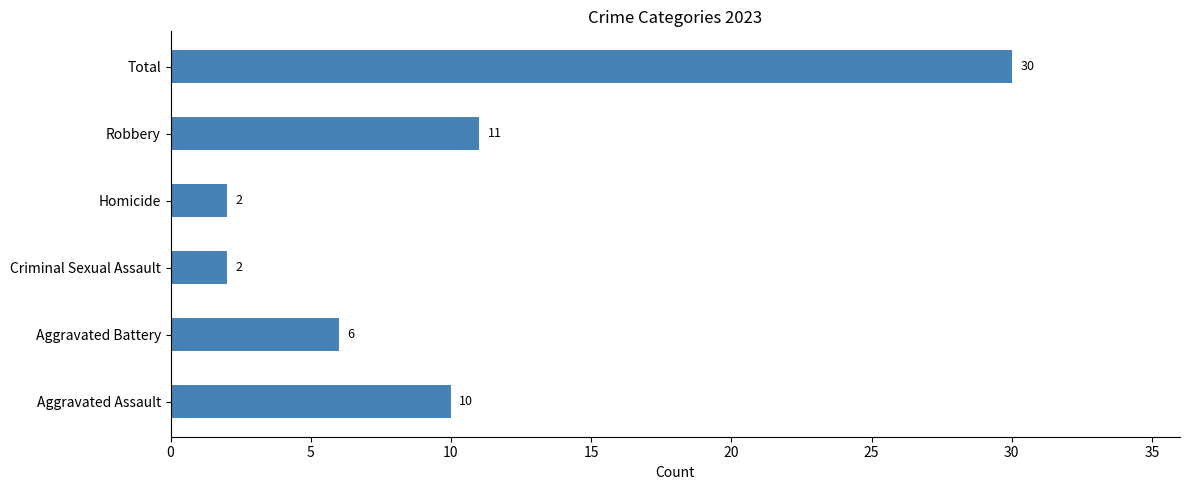

Between Criminal Sexual Assault and Aggravated Assault, which is larger?

Aggravated Assault